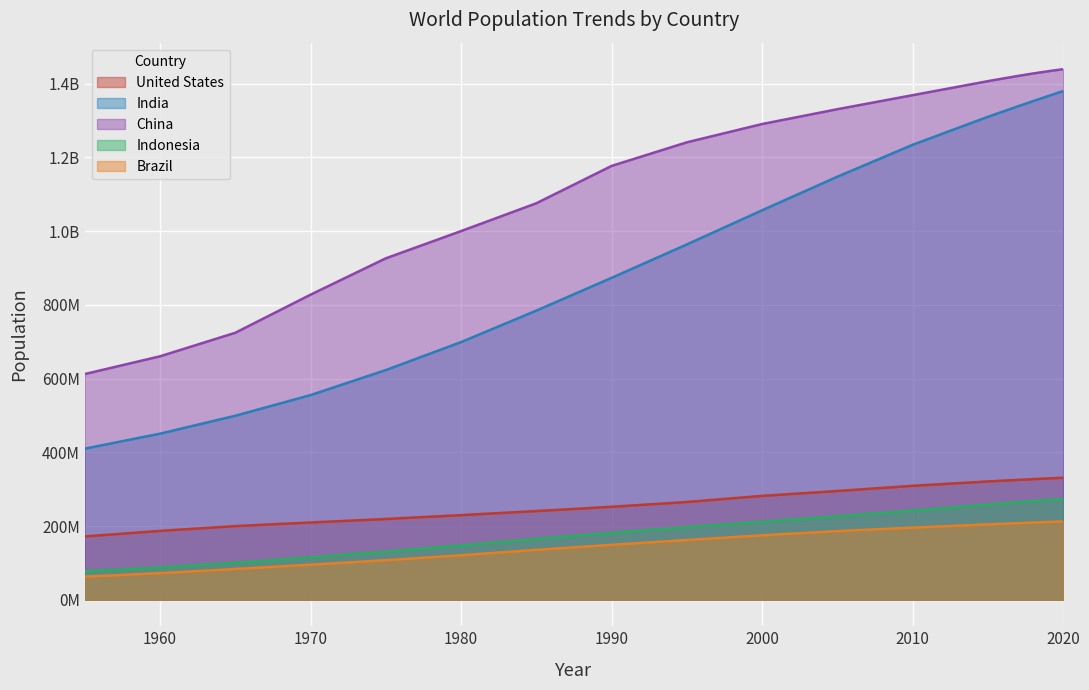

Which label corresponds to the smallest value in the chart?

1955